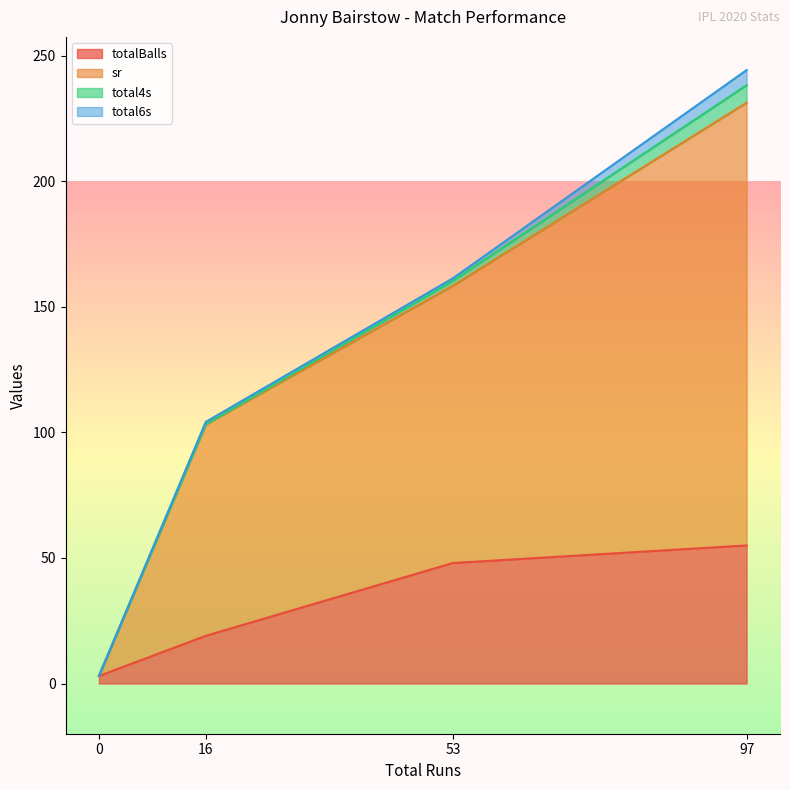

Is the value of totalBalls at 53 greater than the value of total6s at 16?

Yes